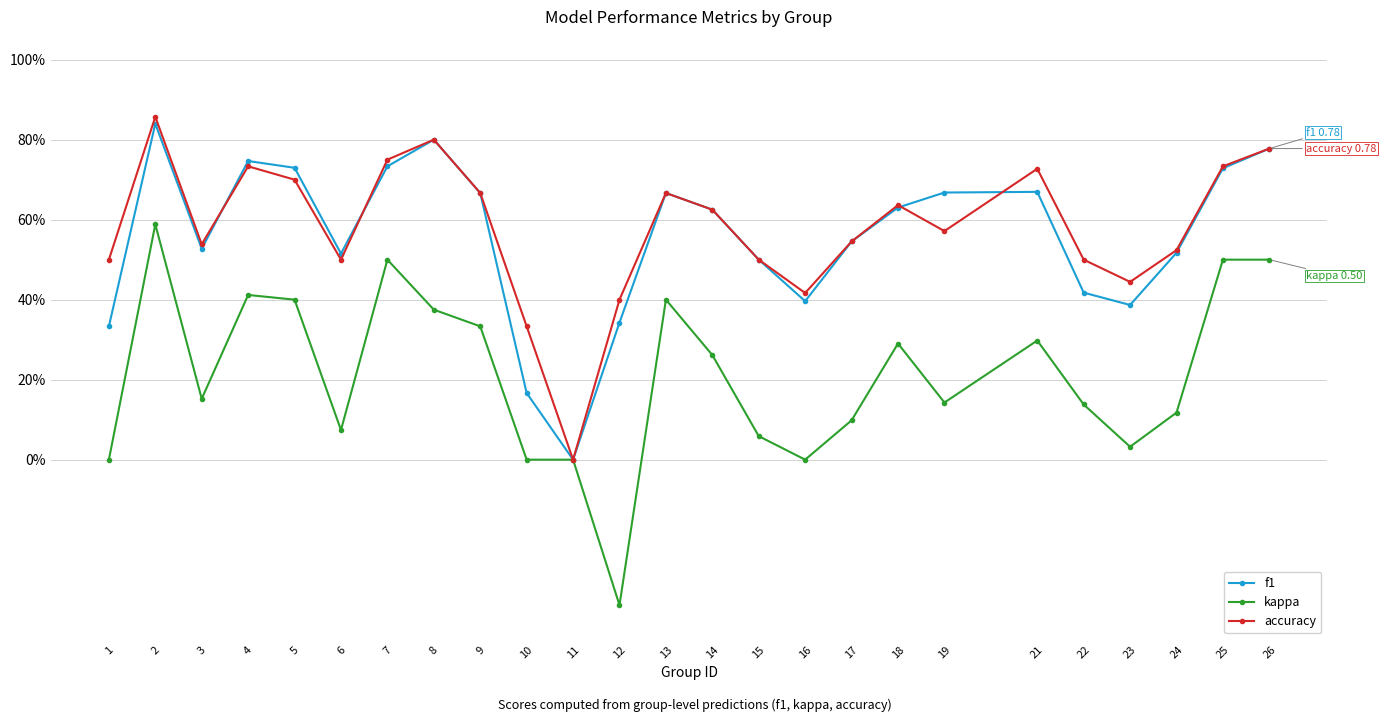

Which series has the widest spread of values?

kappa